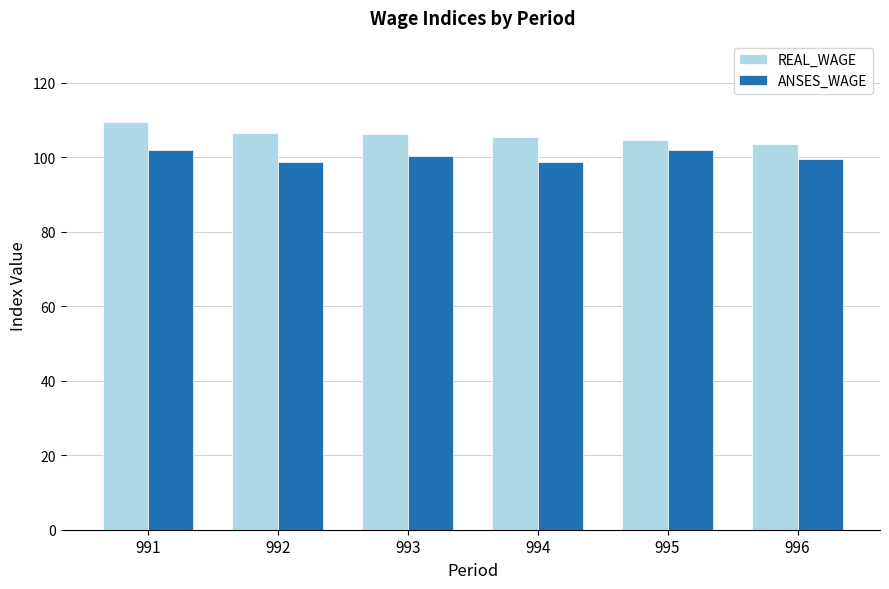

What is the spread (max minus min) of values at 995?

2.5